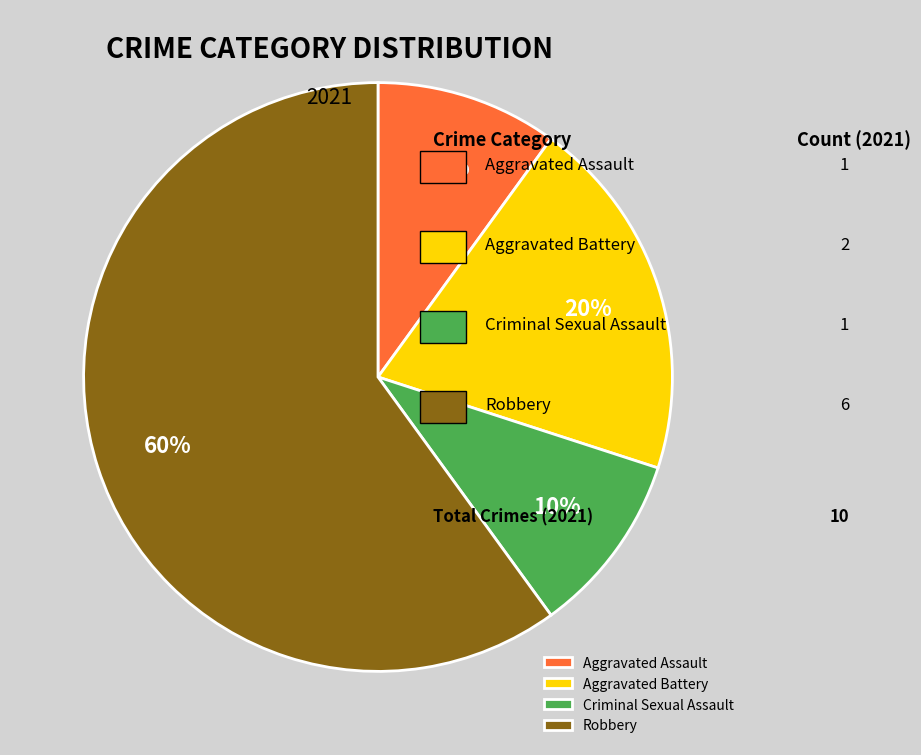

Which has a higher value, Criminal Sexual Assault or Aggravated Battery?

Aggravated Battery